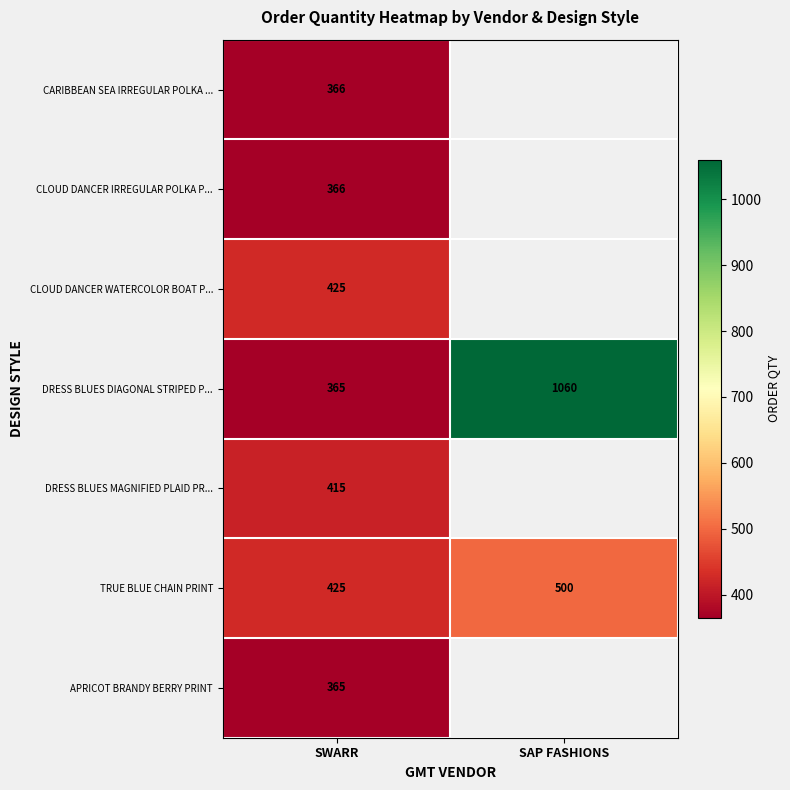

Read the DRESS BLUES DIAGONAL STRIPED P... value at SAP FASHIONS.

1060